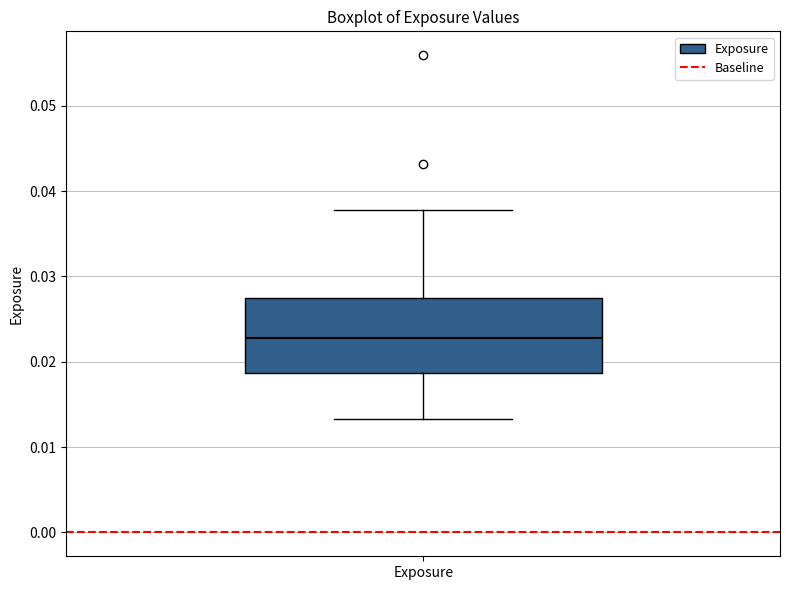

Transcribe this box plot: give where the median line is, the range the box spans, and where the two whiskers end, as read against the y-axis. The values are not printed on the chart, so give them approximately, as read against the axis.

median 0.023, box 0.019 to 0.027, whiskers 0.013 to 0.038